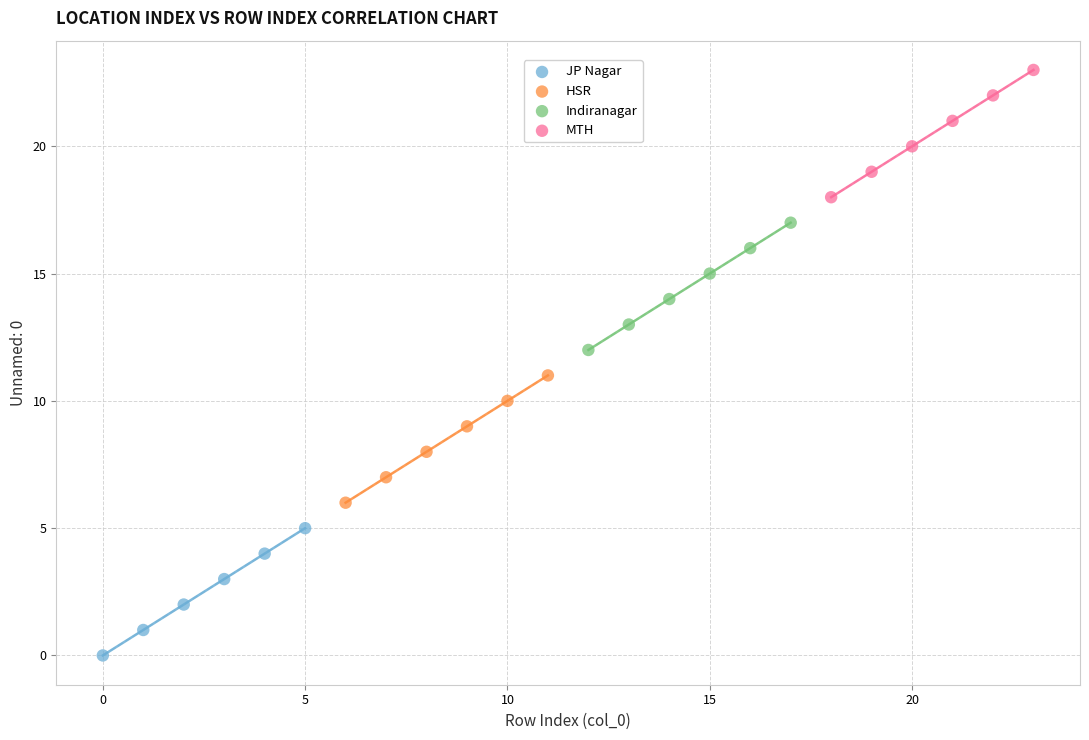

Which series reaches the minimum Y coordinate?

JP Nagar